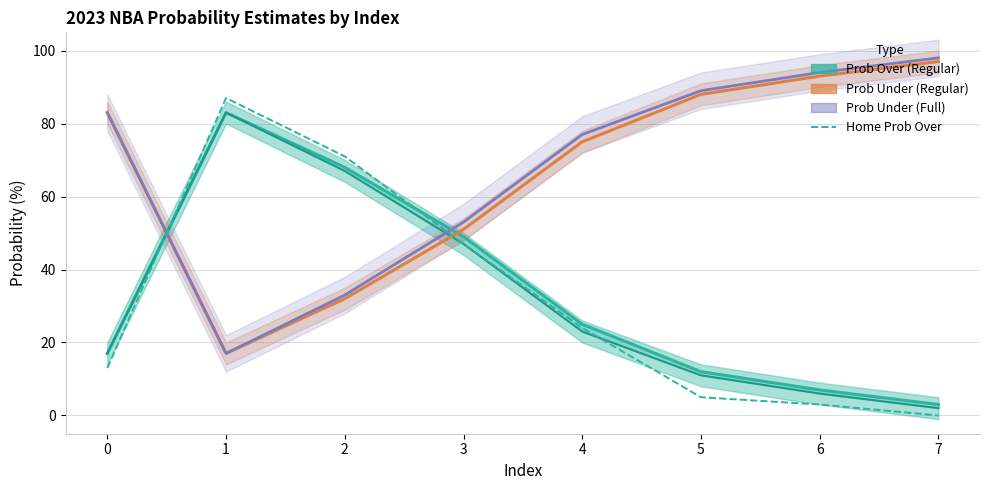

How many lines are shown in the chart?

5